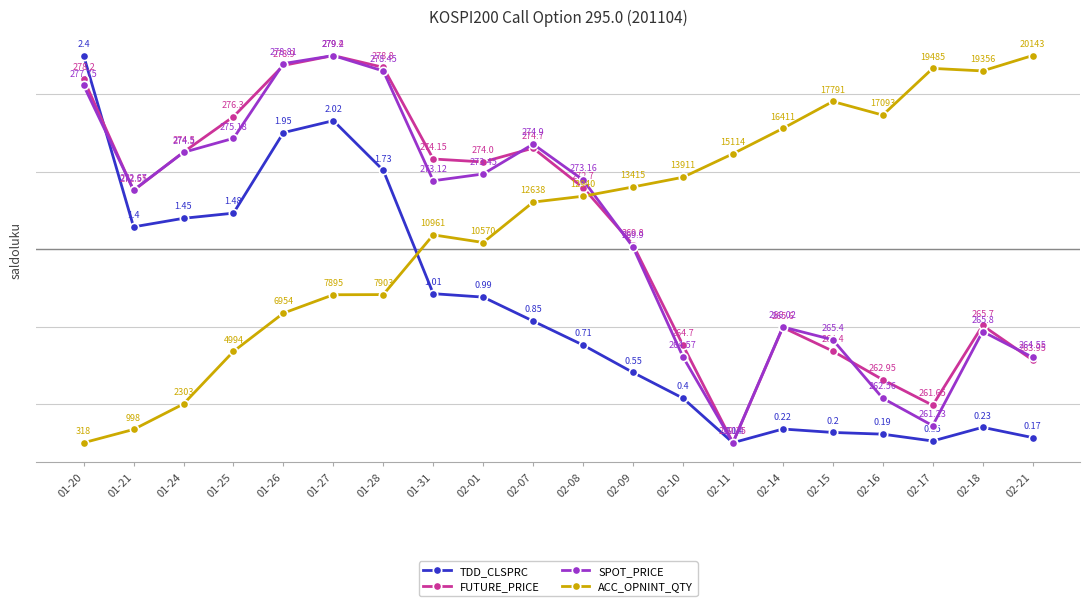

What is the difference between the highest and lowest values at 01-27?

61.8